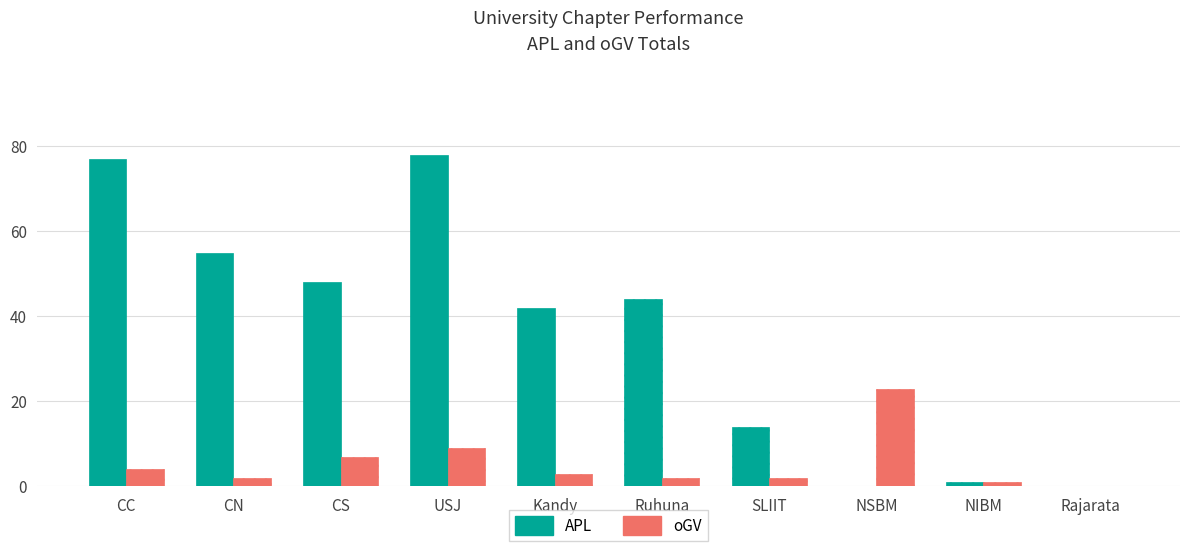

What is the sum of the APL values at Kandy and CN?

97